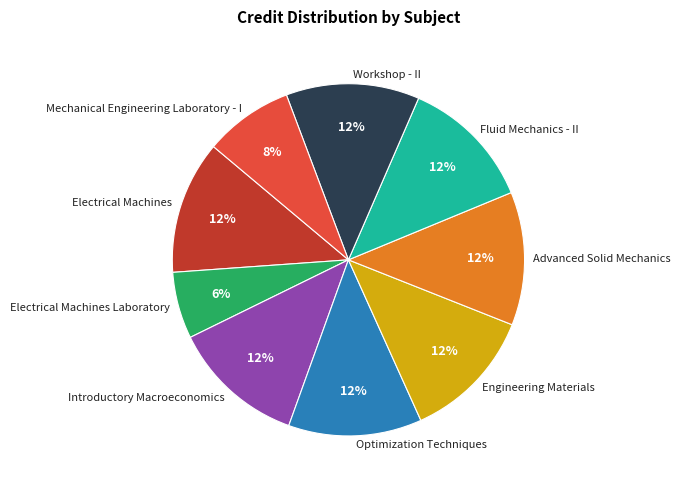

Between Advanced Solid Mechanics and Electrical Machines Laboratory, which is larger?

Advanced Solid Mechanics